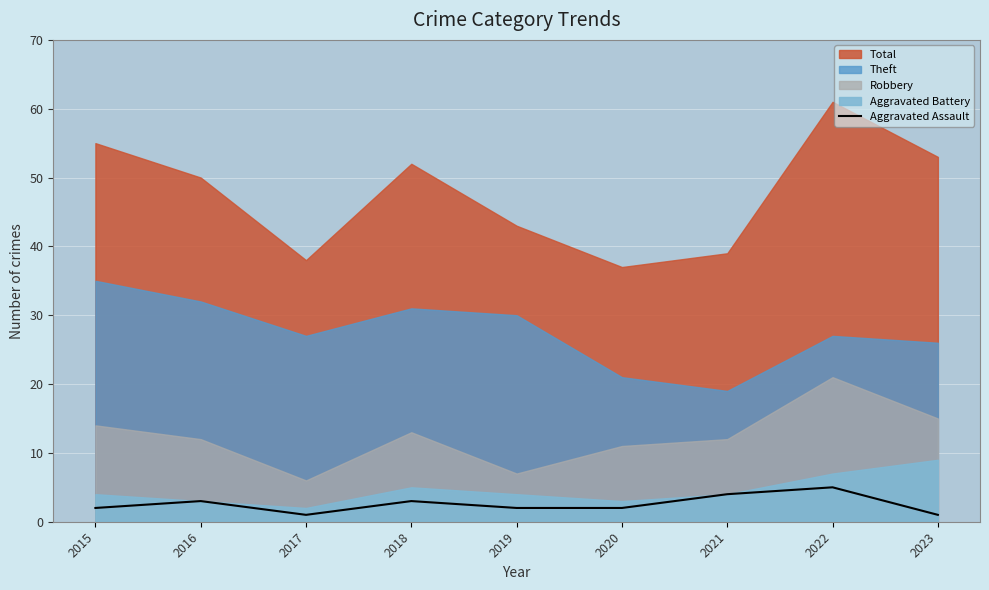

How many lines are shown in the chart?

1